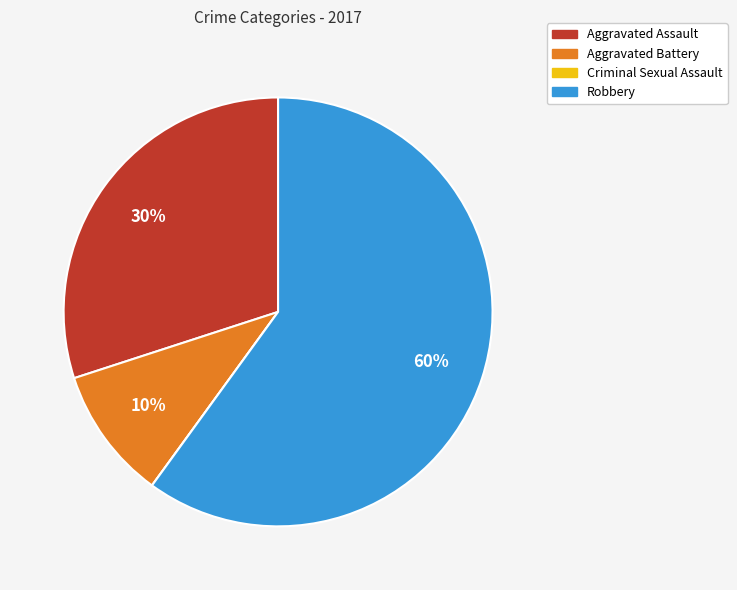

Is it true that Aggravated Assault is 38% of the pie?

False